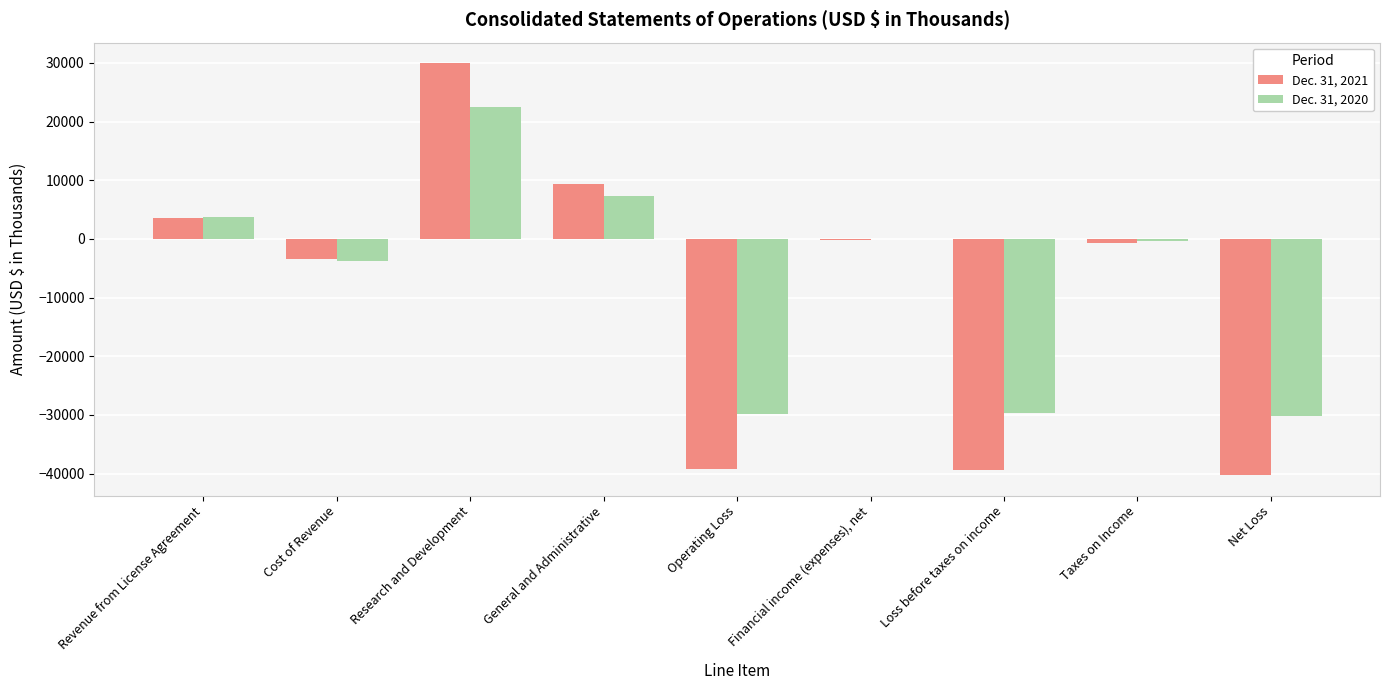

What is the sum of all Dec. 31, 2020 values?

-60236